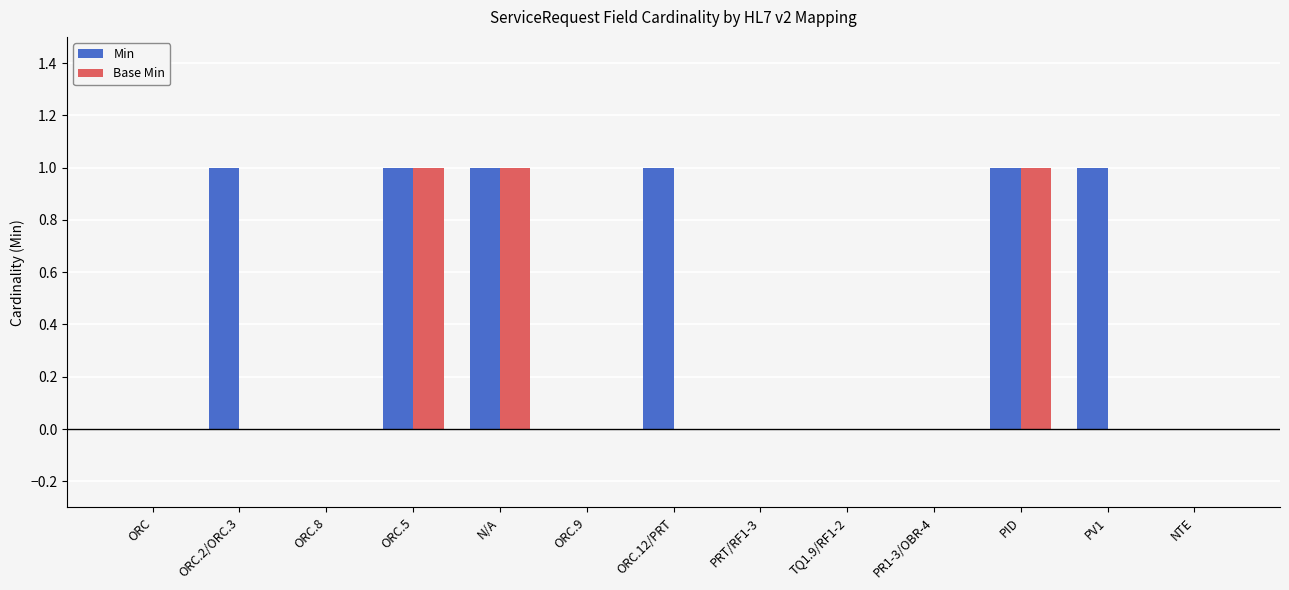

The value of Base Min at NTE is -1. True or false?

False